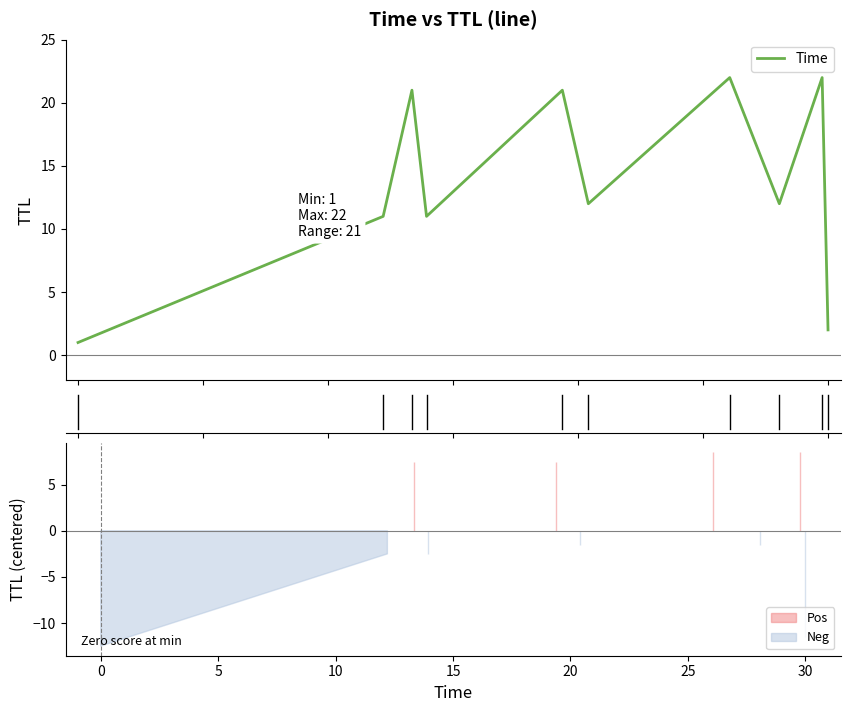

How many lines are shown in the chart?

1